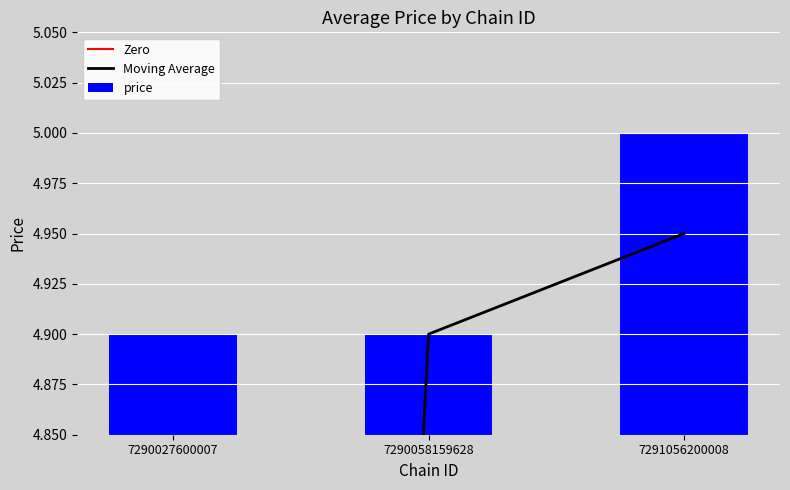

What is the minimum value shown in the chart?

4.9